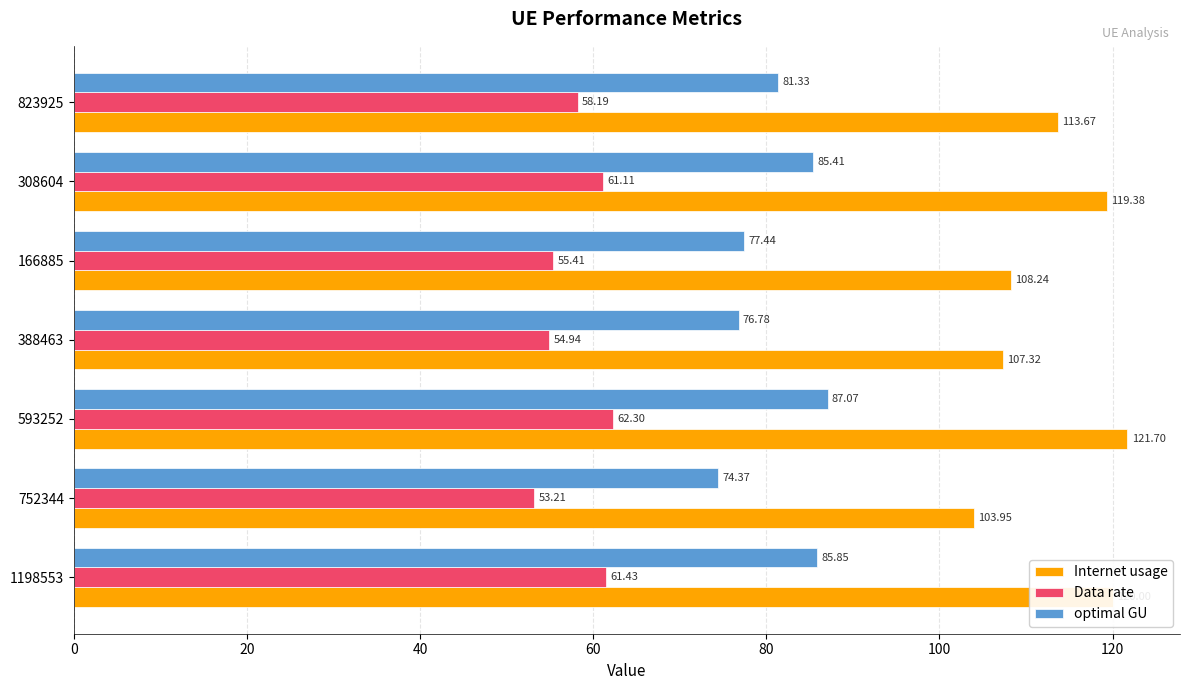

Which series has the widest spread of values?

Internet usage